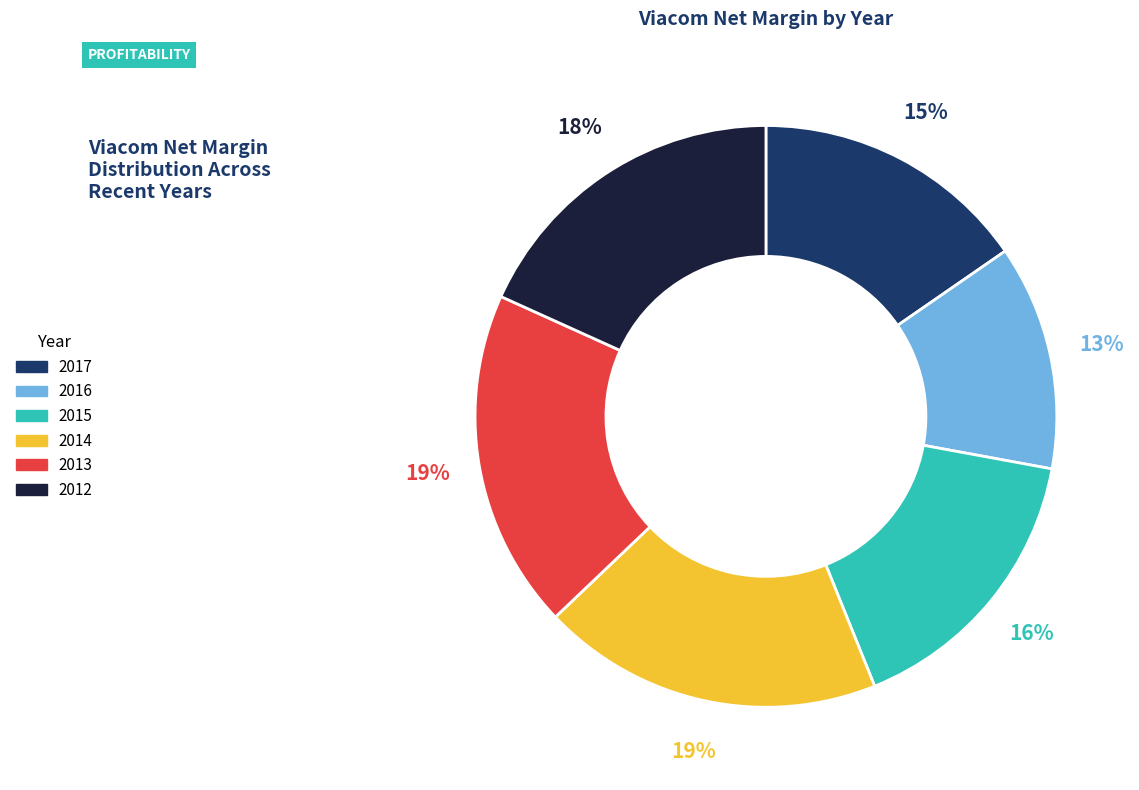

How many segments does this pie chart have?

6